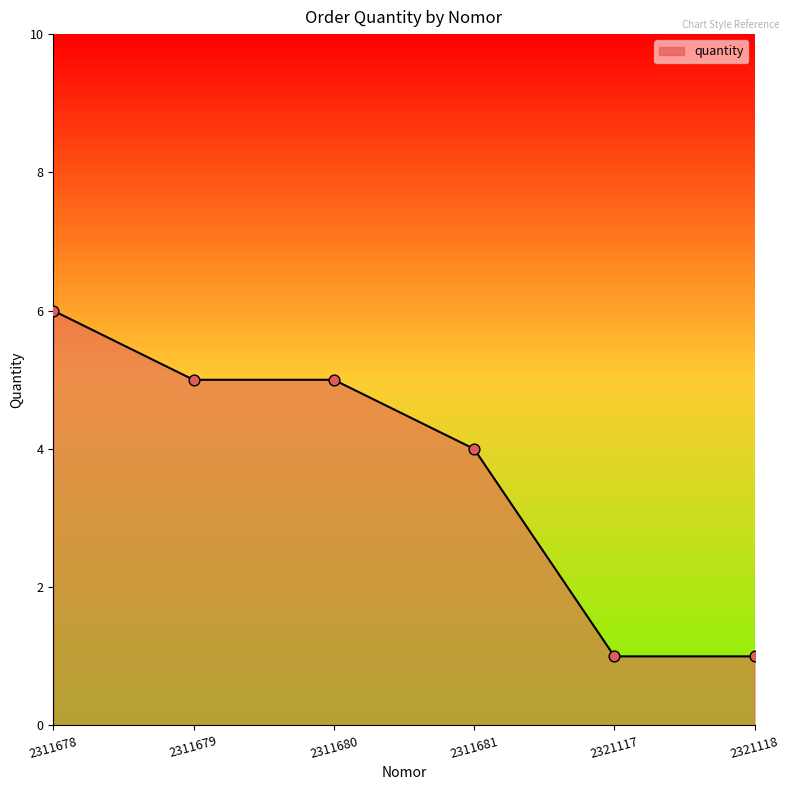

Which has a higher value, 2311678 or 2321117?

2311678